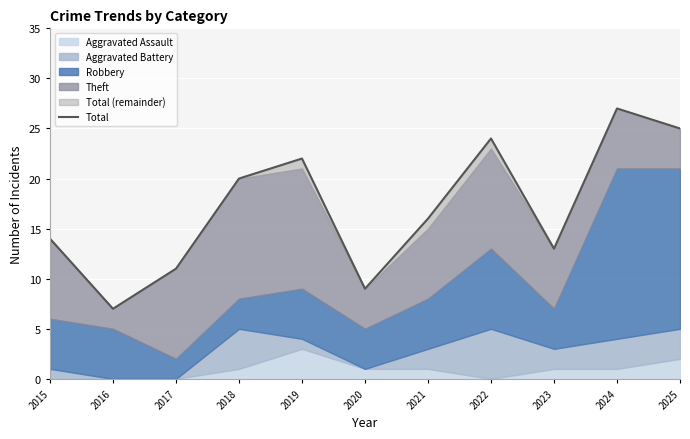

Reading right to left, transcribe all the data shown in this chart.

2025=25	2024=27	2023=13	2022=24	2021=16	2020=9	2019=22	2018=20	2017=11	2016=7	2015=14